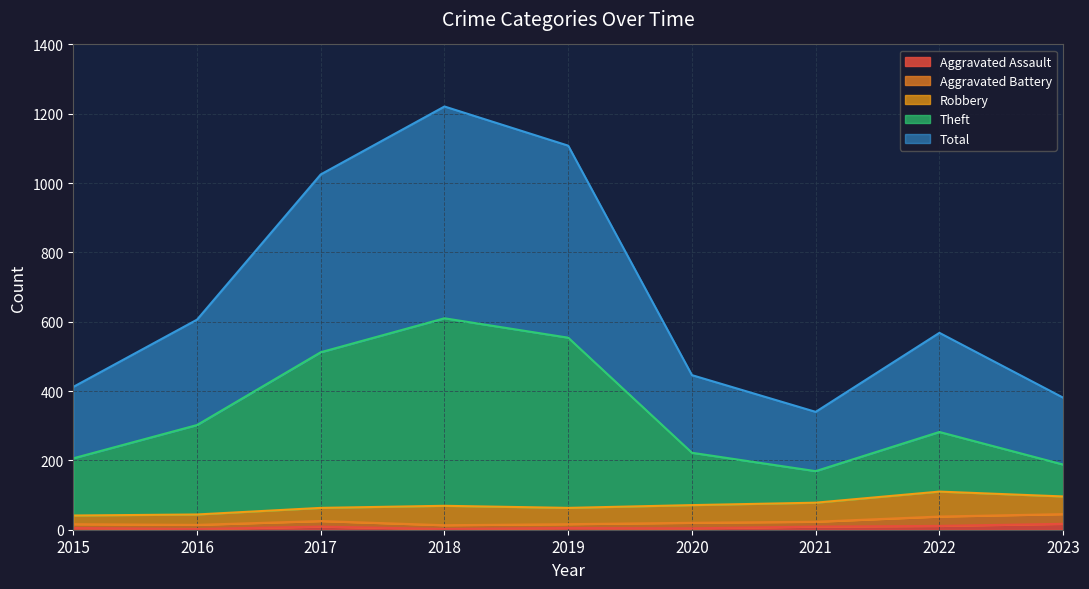

True or false: Aggravated Assault has a value of 9 at 2017.

True